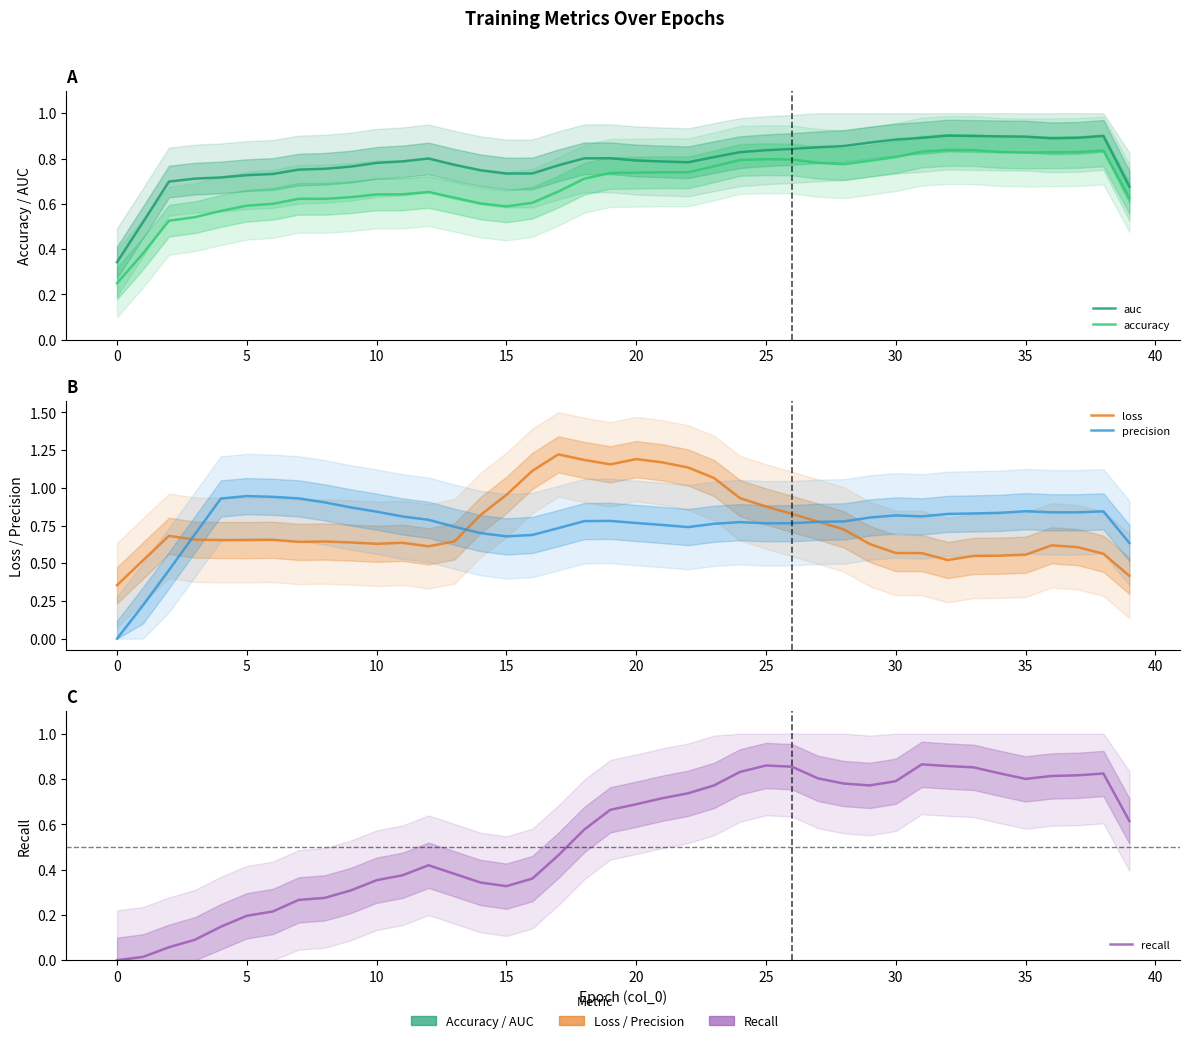

Which series has the largest total across all categories?

auc